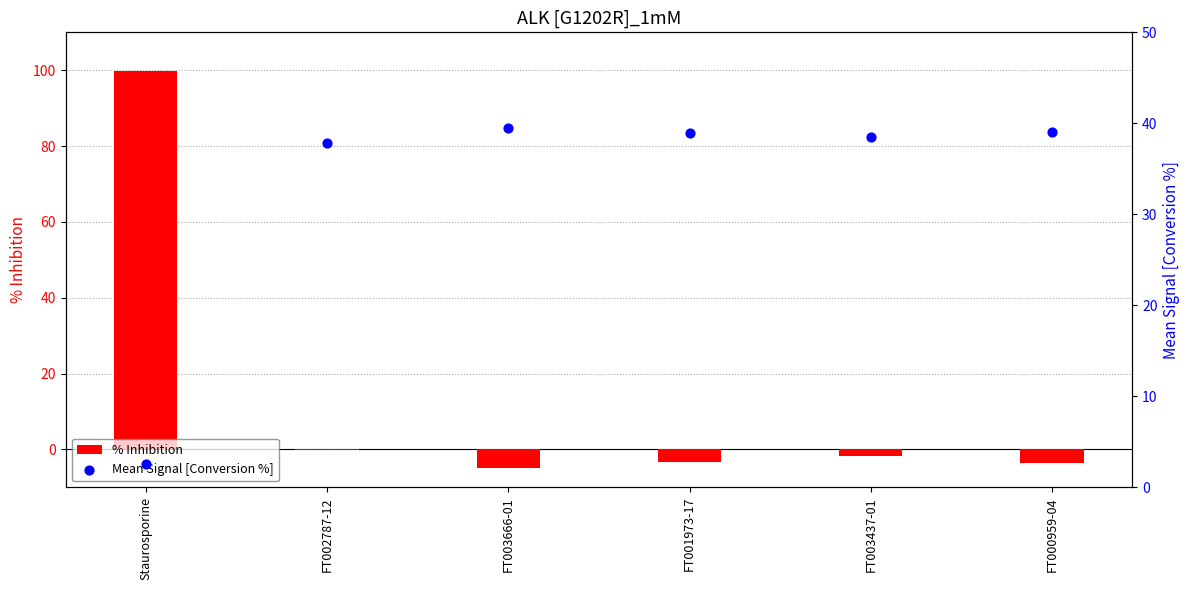

Which series contains the highest Y value?

% Inhibition